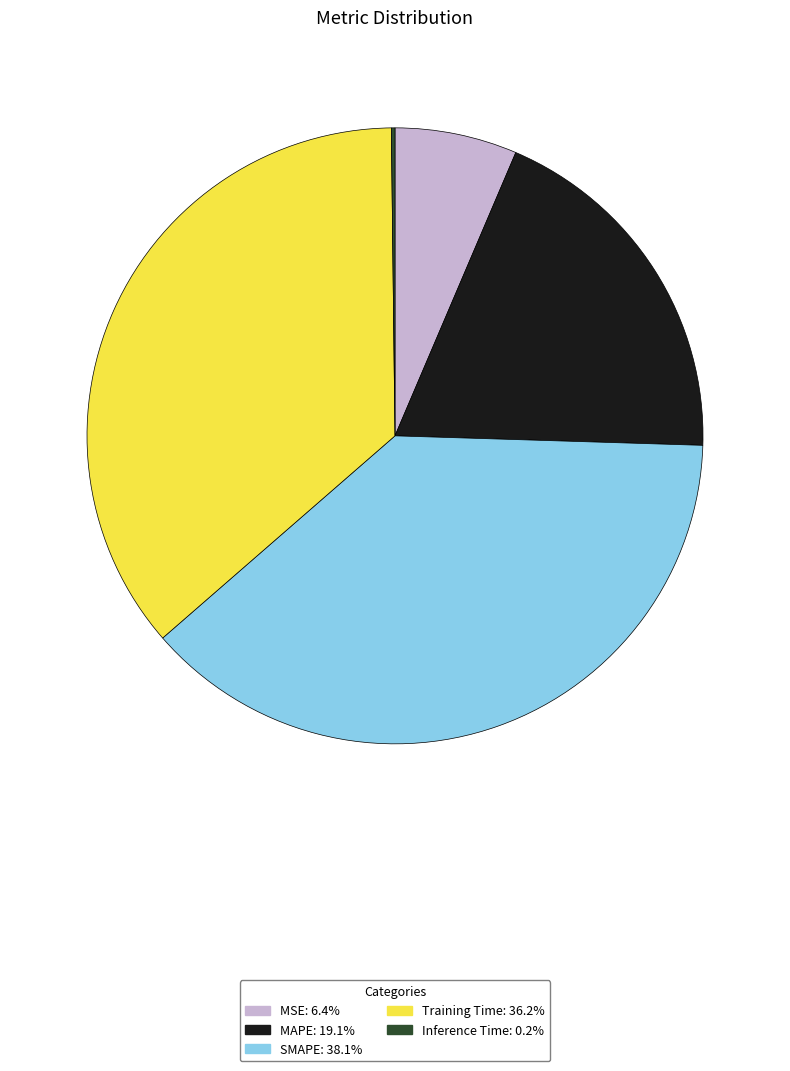

Do MAPE and Training Time together represent more than half of the pie?

Yes